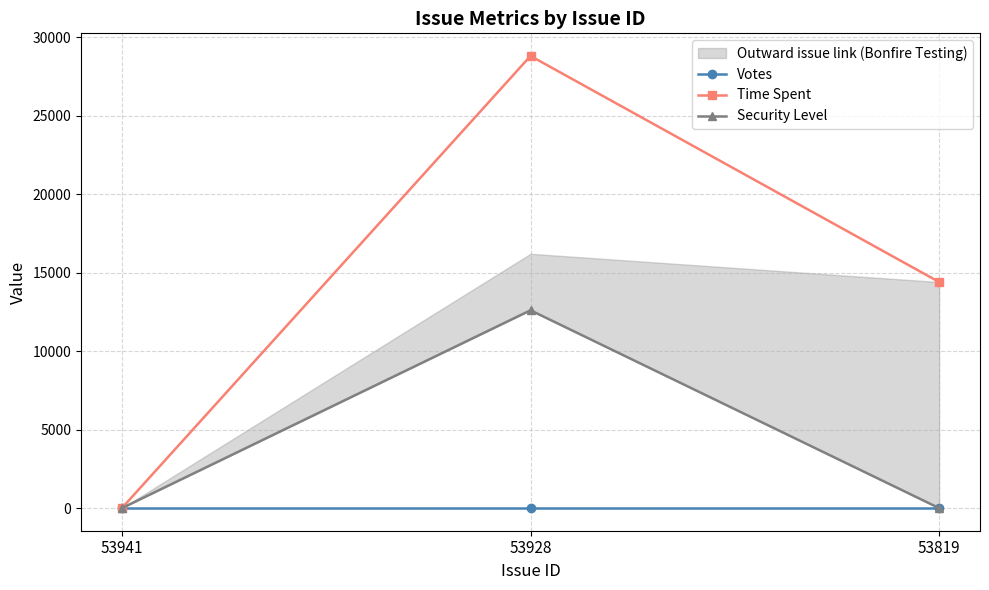

How many Security Level values are between 0 and 12600?

3